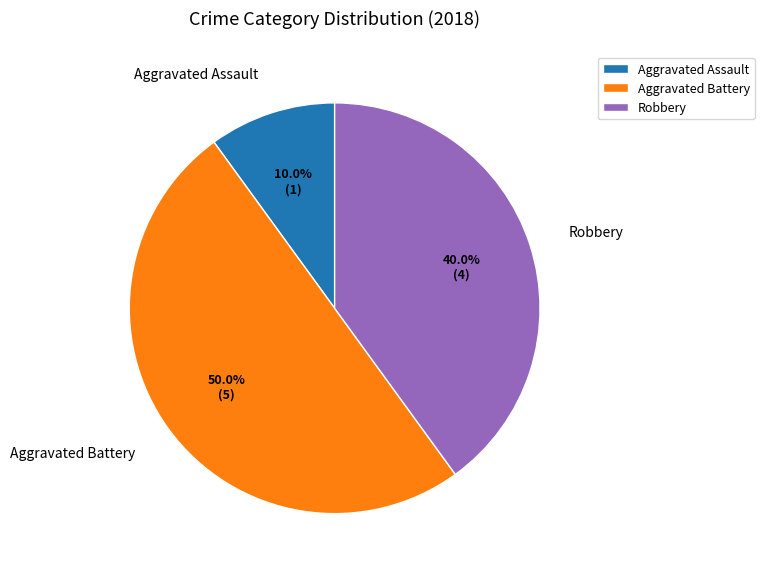

The Robbery slice represents 49% of the pie. True or false?

False